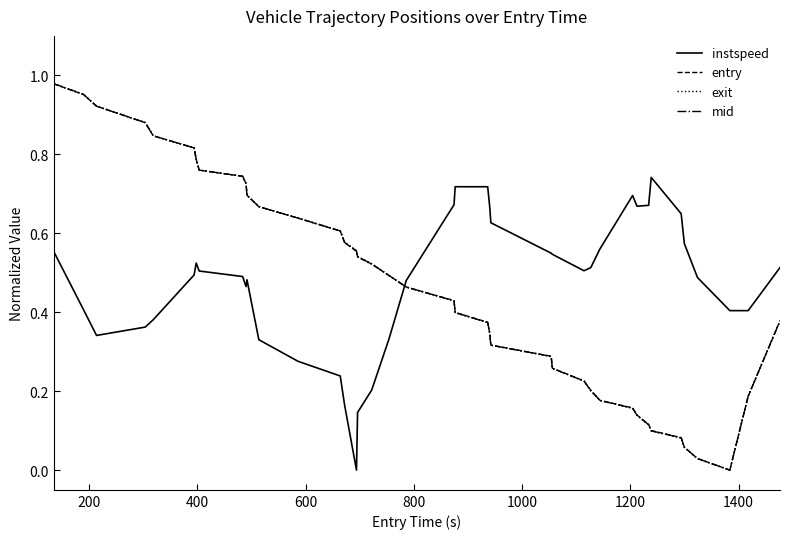

True or false: instspeed and entry intersect in this chart.

True